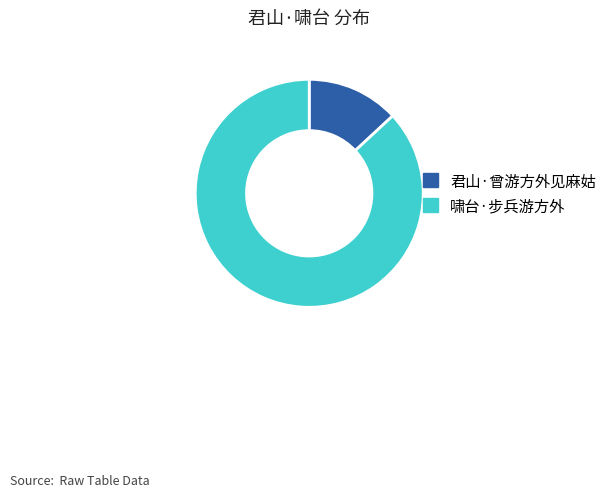

Is there a majority slice in this chart?

Yes